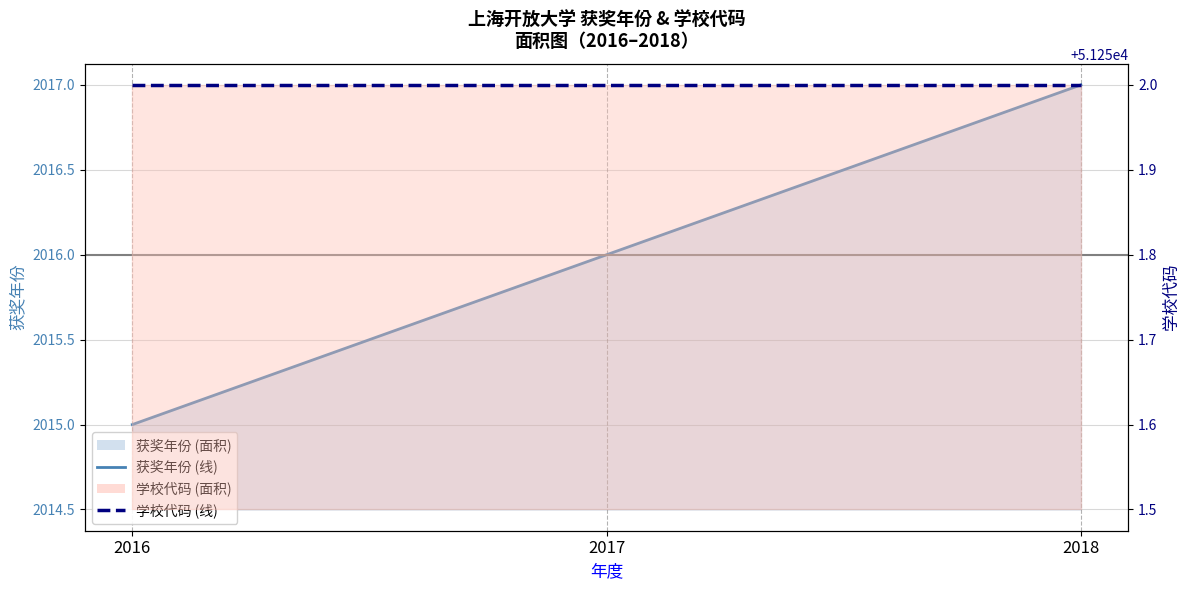

List the series in order of their peak value, lowest first.

获奖年份 (线), 学校代码 (线)